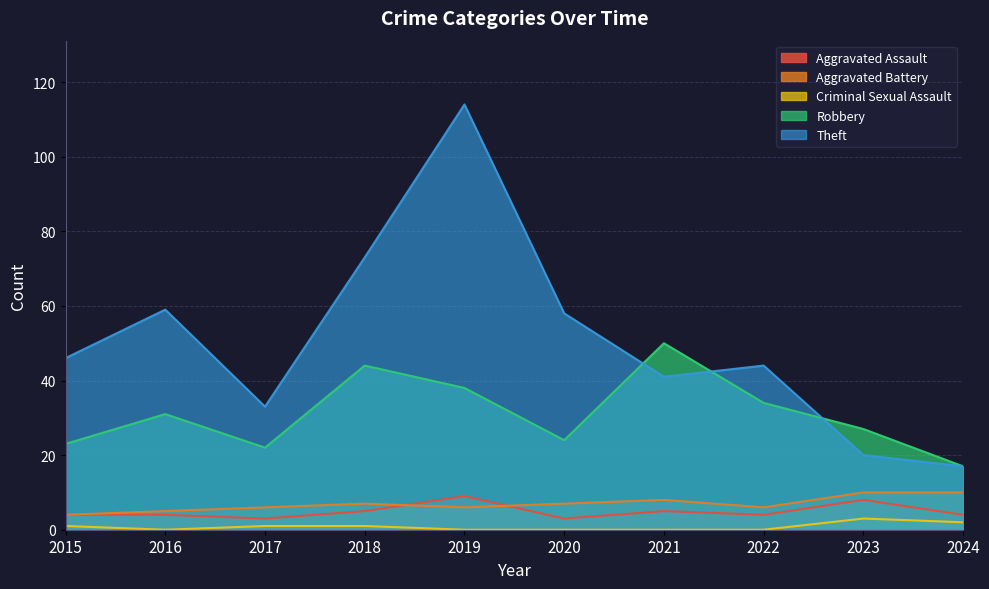

Which label corresponds to the smallest value in the chart?

2016